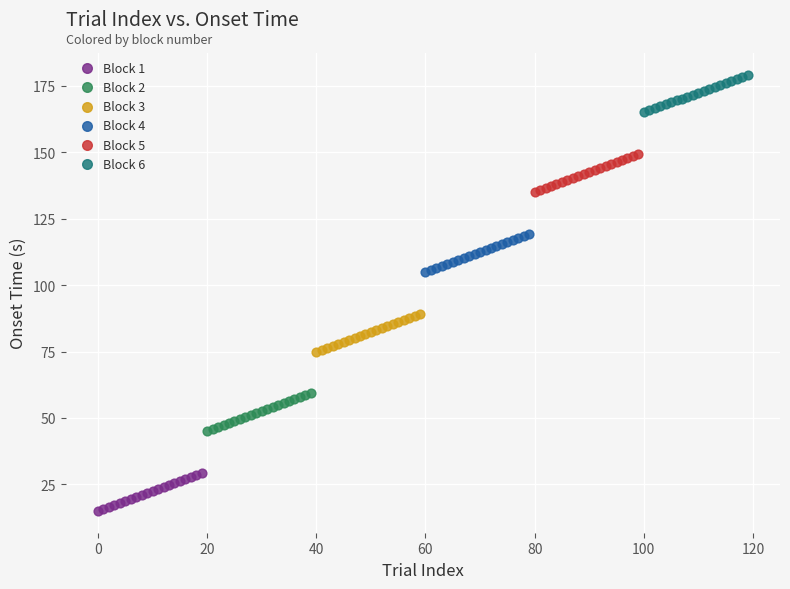

Which series contains the highest Y value?

Block 6